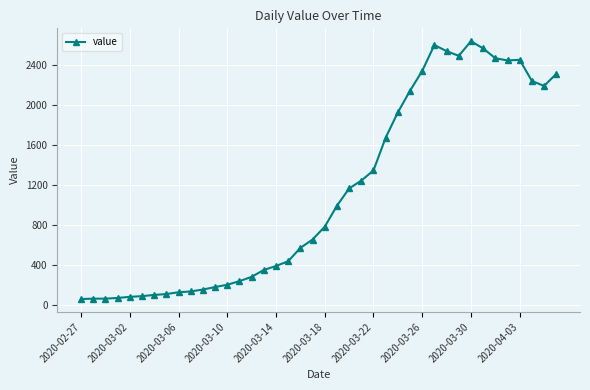

What is the greatest value displayed?

2638